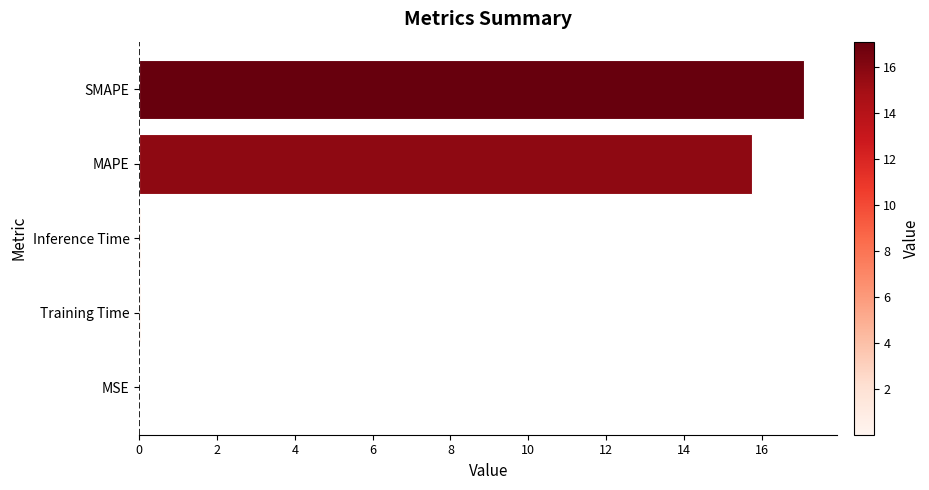

What is the sum of all values?

32.9